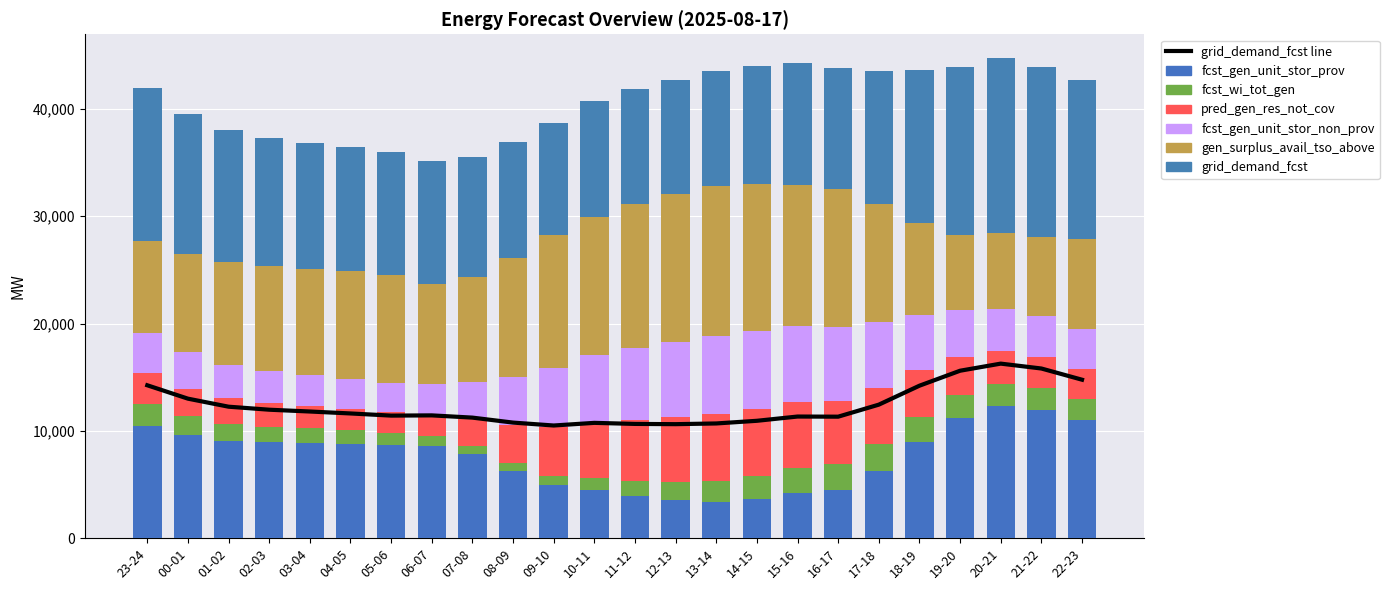

The value of pred_gen_res_not_cov at 10-11 is 5272. True or false?

True